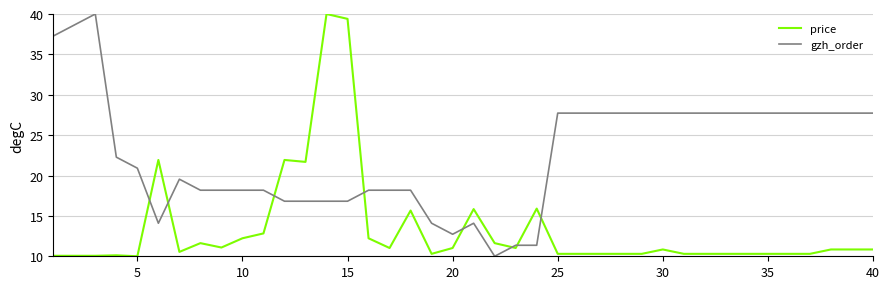

What is the average value of the gzh_order series?

22.6